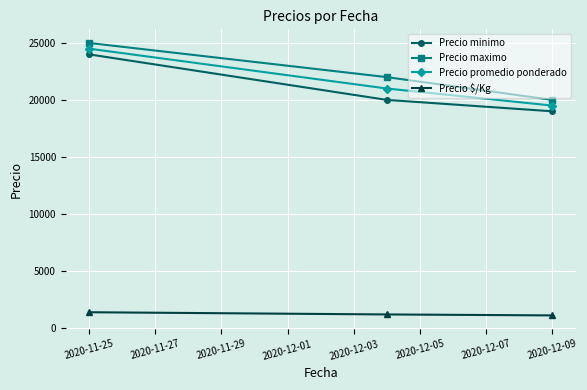

How many lines are shown in the chart?

4